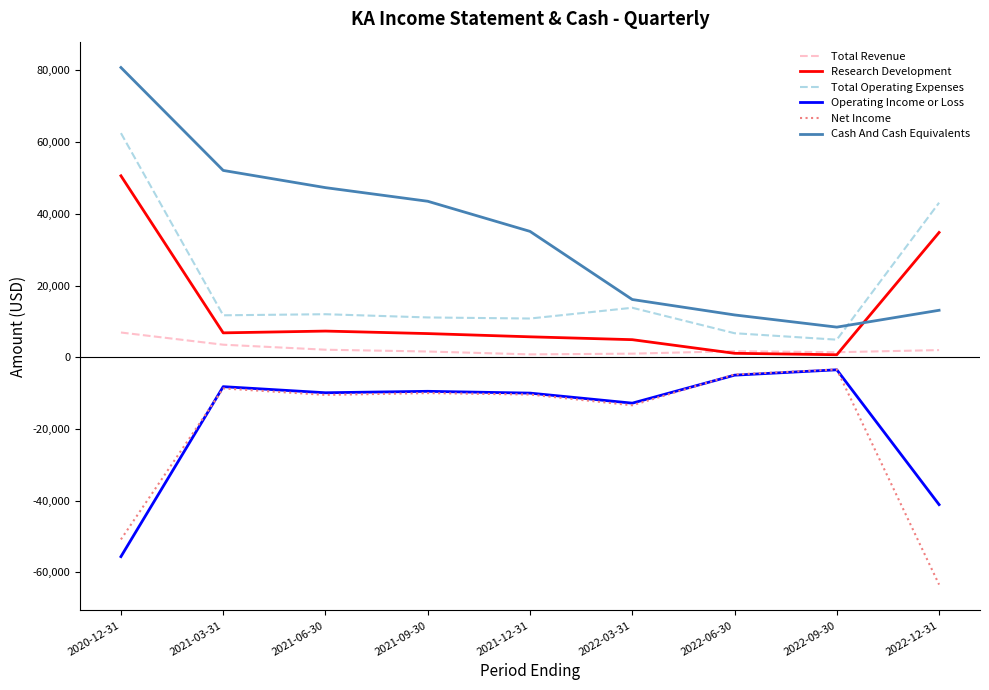

Between 2021-06-30 and 2022-03-31, which series saw the biggest shift?

Cash And Cash Equivalents